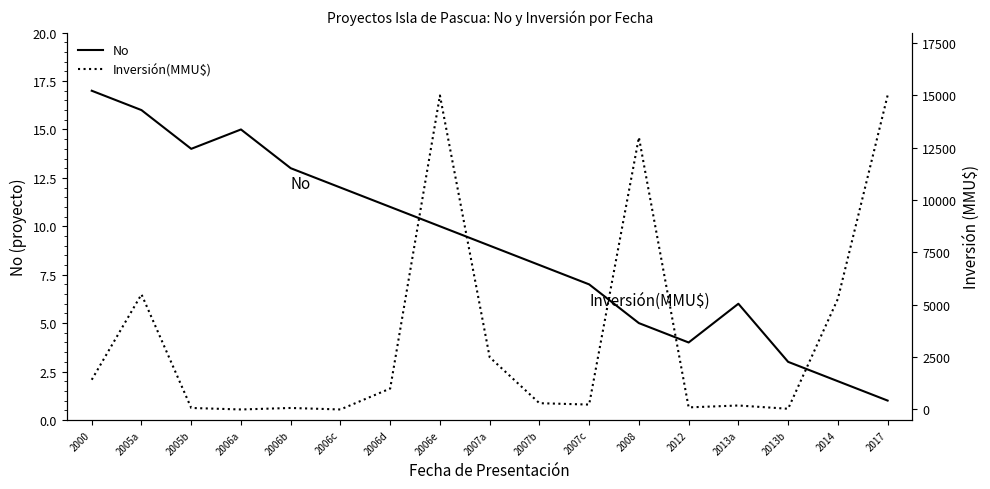

What is the difference between the Inversión(MMU$) values at 2014 and 2007c?

5049